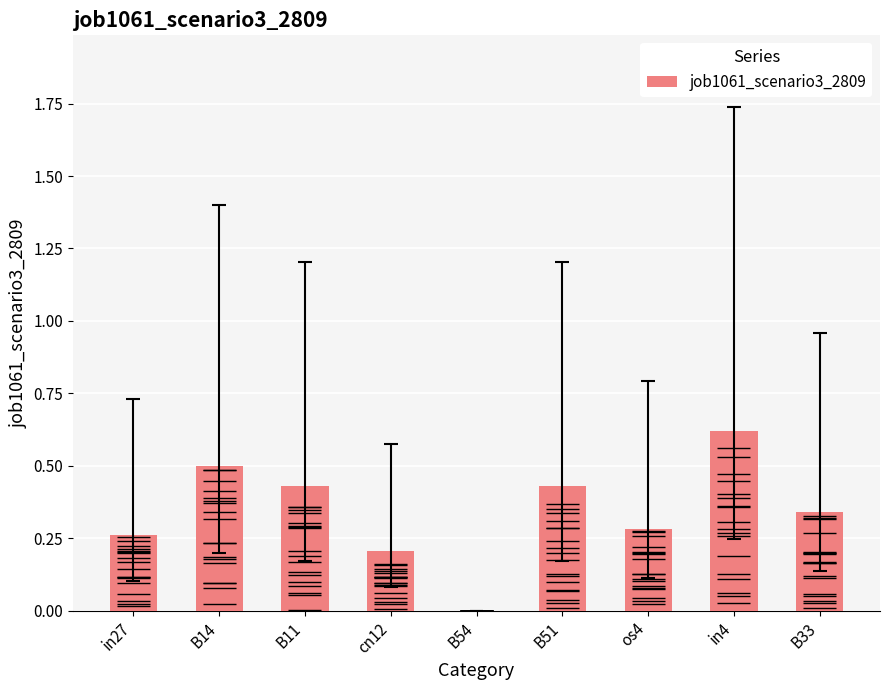

Reading left to right, what are all the values shown in this chart?

0.3	0.5	0.4	0.2	0.0	0.4	0.3	0.6	0.3